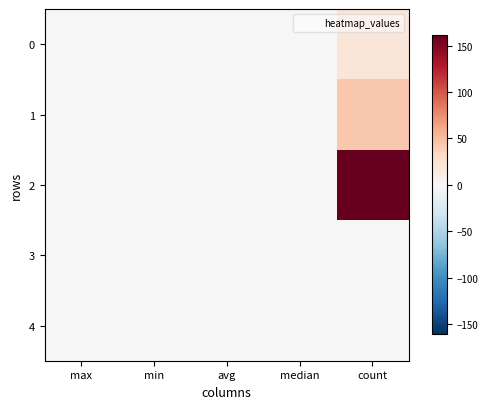

Count the number of data series in this chart.

5